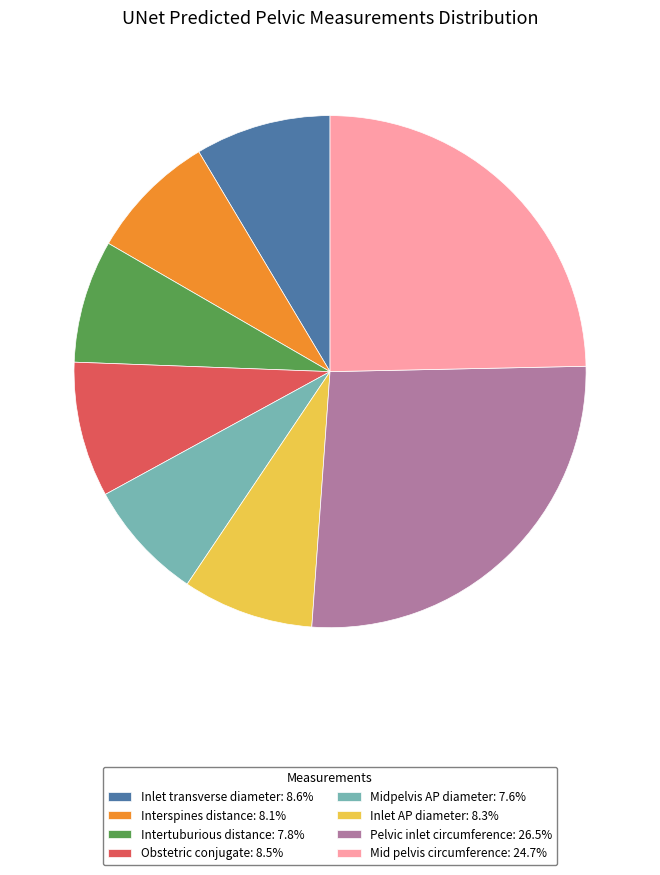

Does Interspines distance account for over 50% of the chart?

No